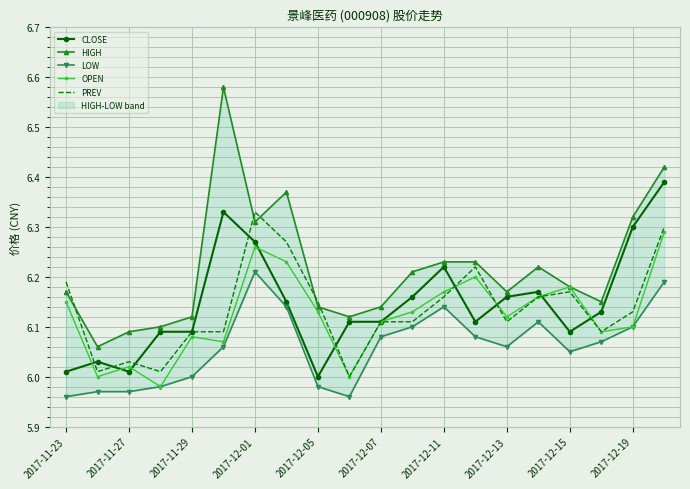

Which series has the largest total across all categories?

HIGH